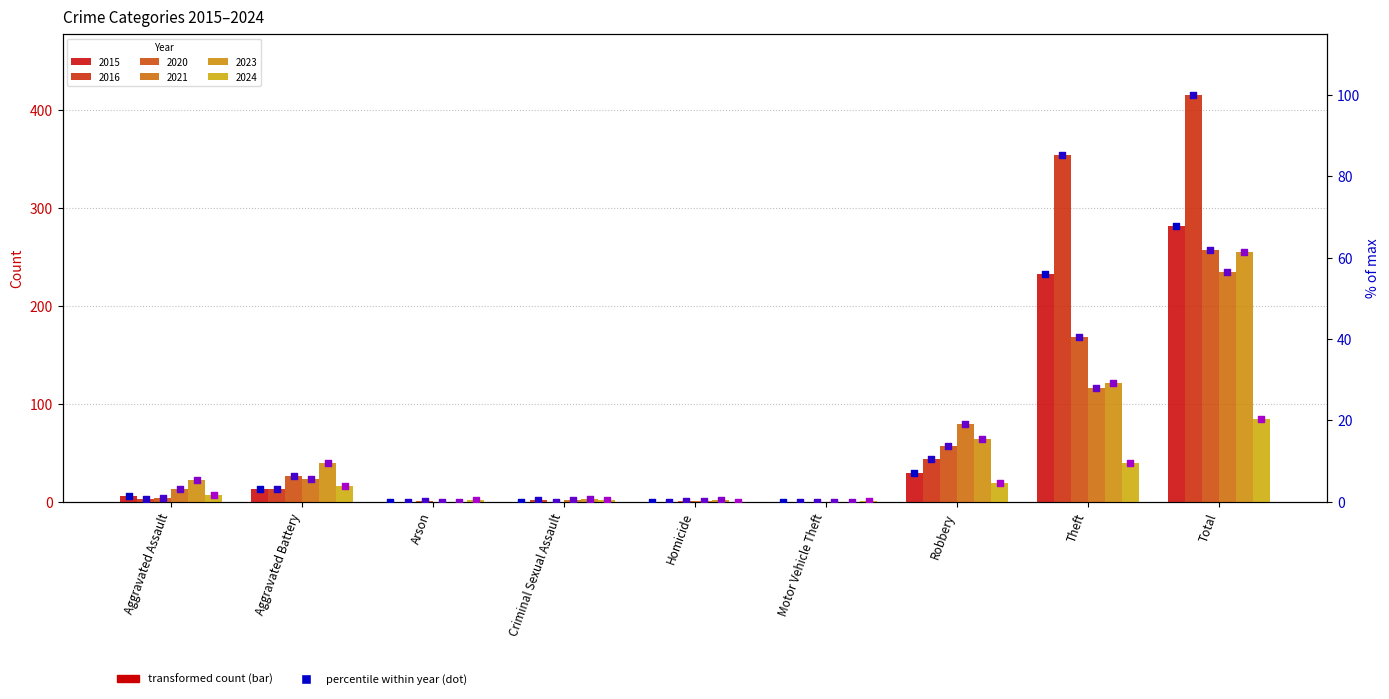

At how many categories does at least one series exceed 74?

2